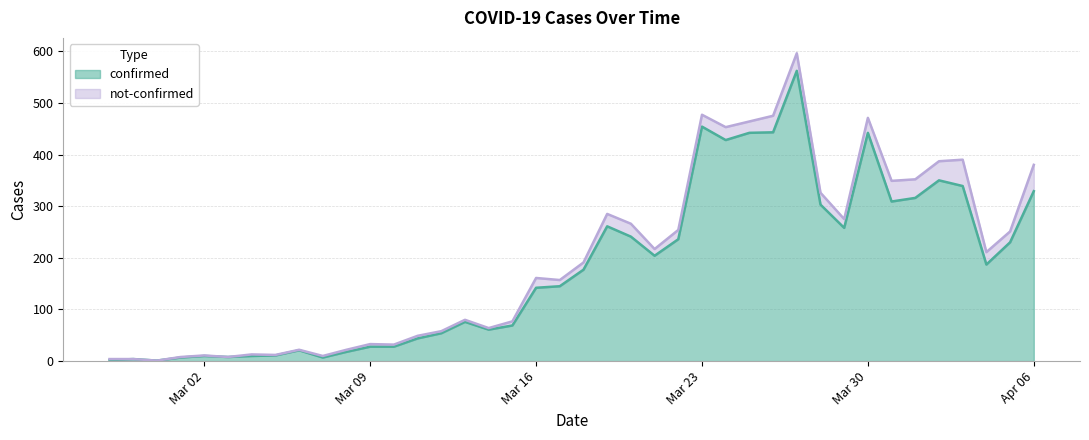

Does the chart have visible grid lines?

Yes